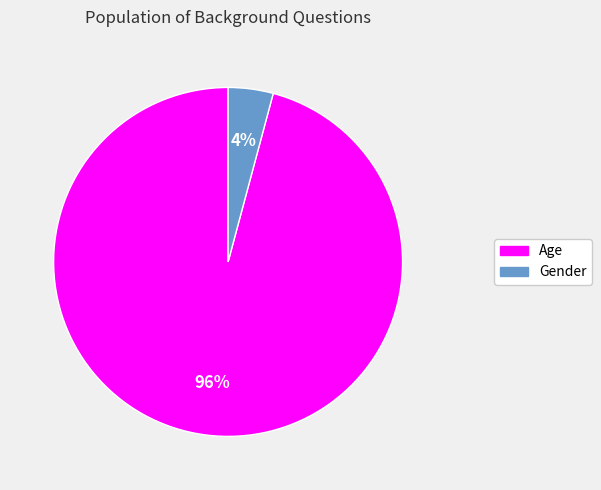

To the nearest percent, what is the average slice percentage?

50%